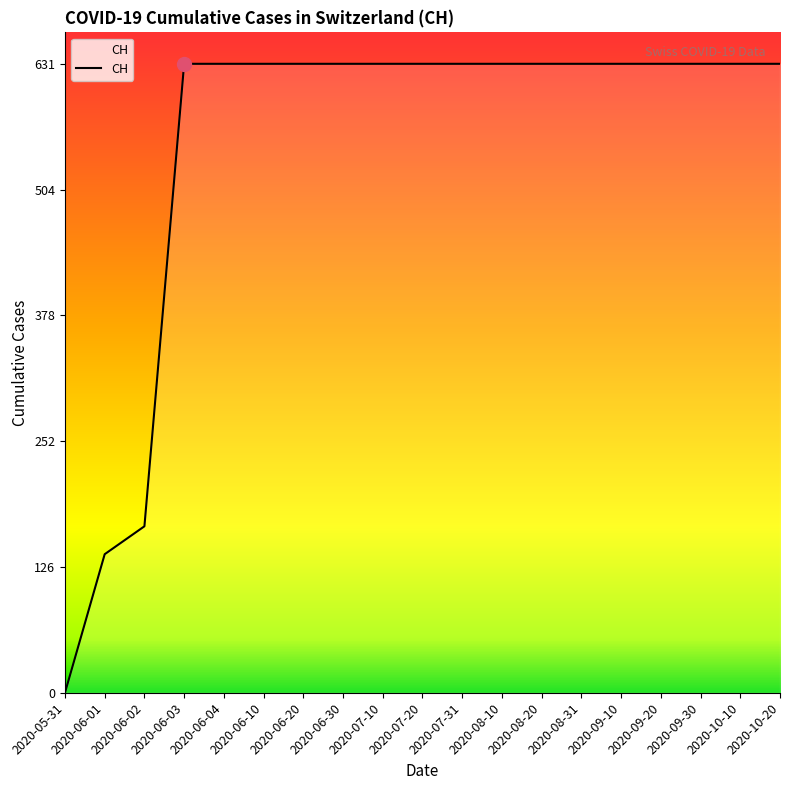

What is the sum of the values at 2020-06-02 and 2020-08-20?

798